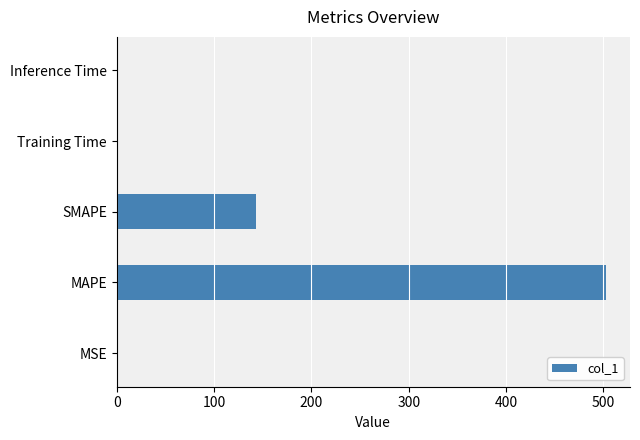

True or false: the data shows 752.1 at MAPE.

False